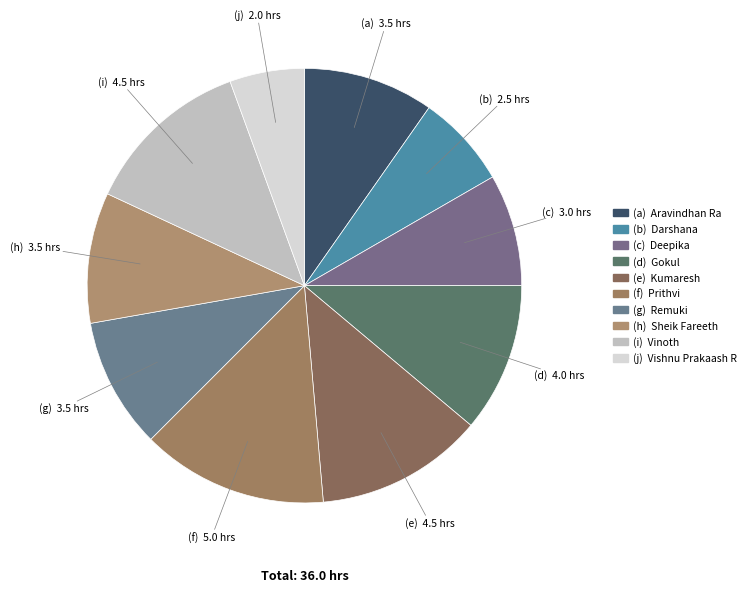

Count the number of slices in the pie.

10